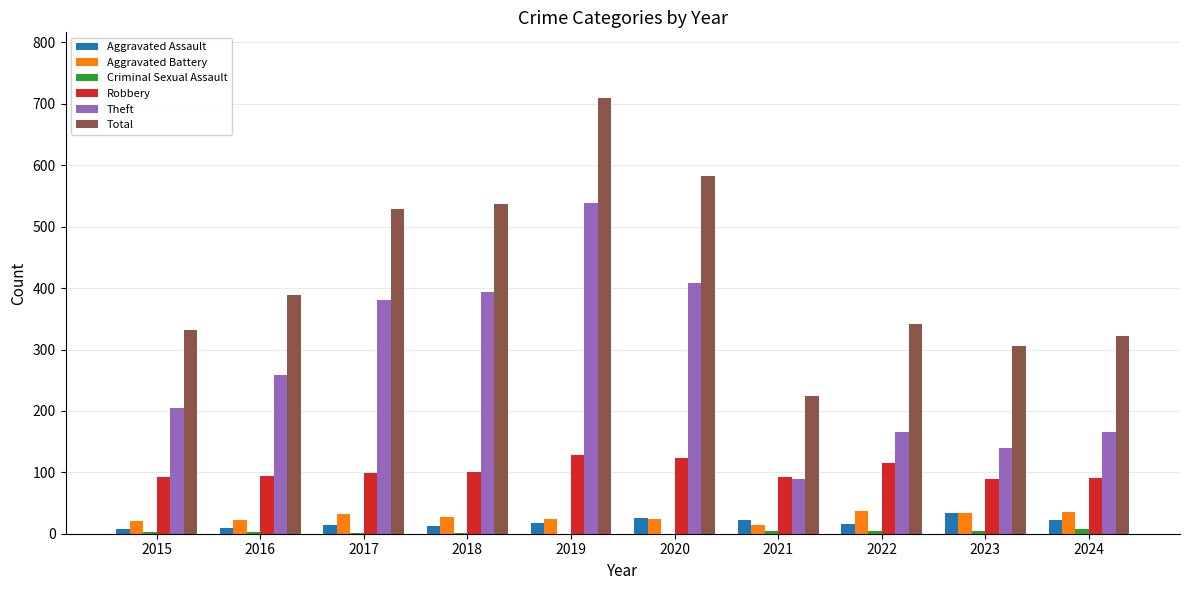

What is the total value across all series at 2019?

1419